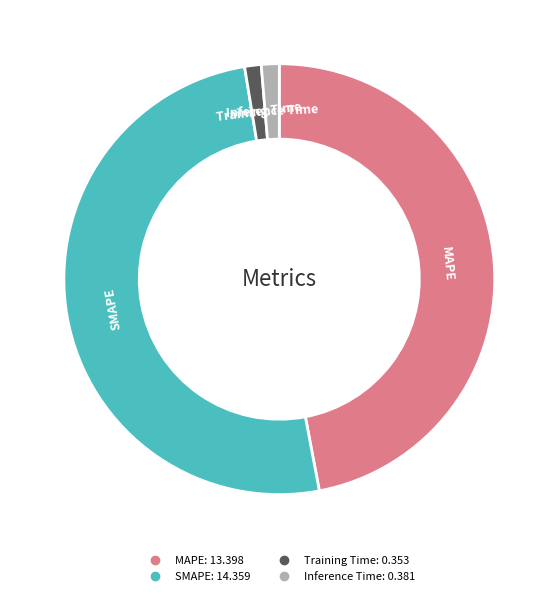

Do Training Time and MAPE together represent more than half of the pie?

No